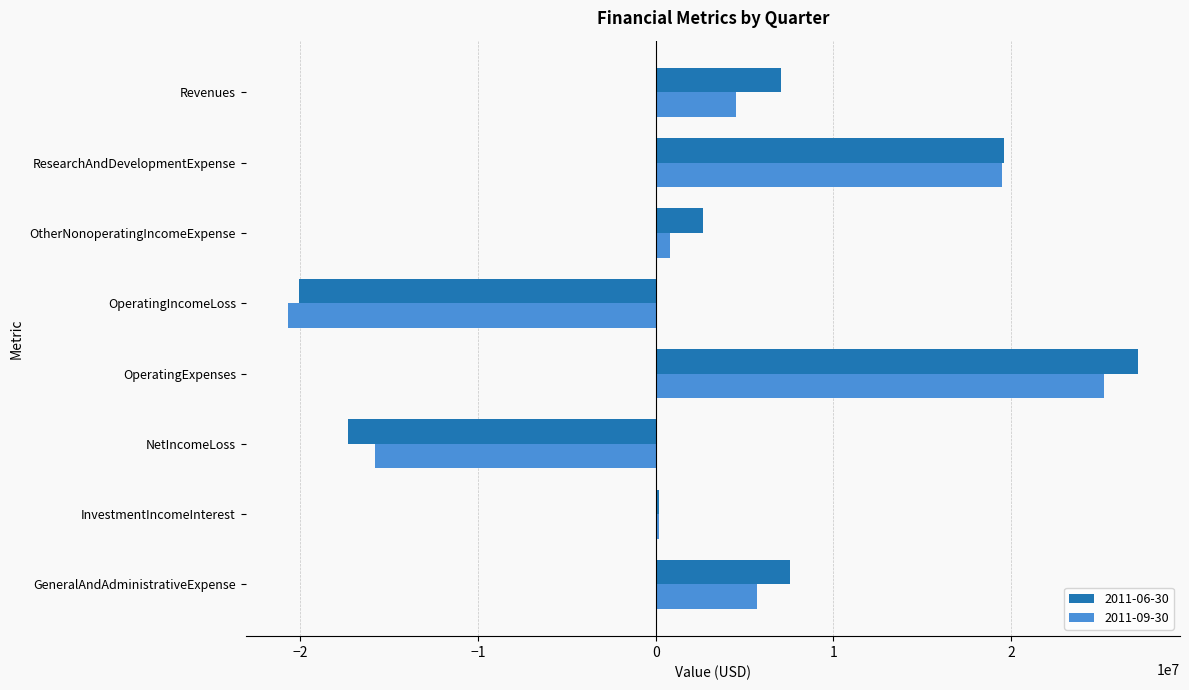

How many data points in 2011-06-30 are less than 7062000?

4